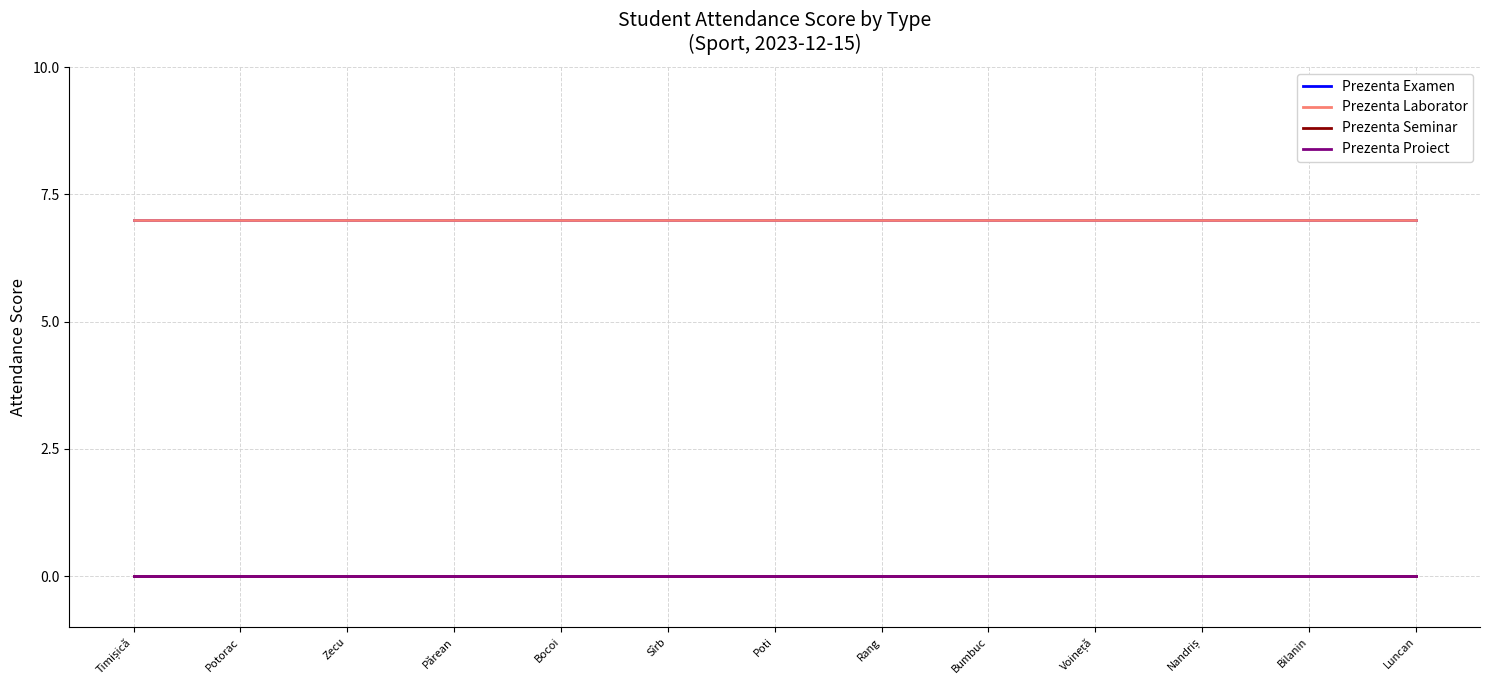

At how many categories does at least one series exceed 1?

13